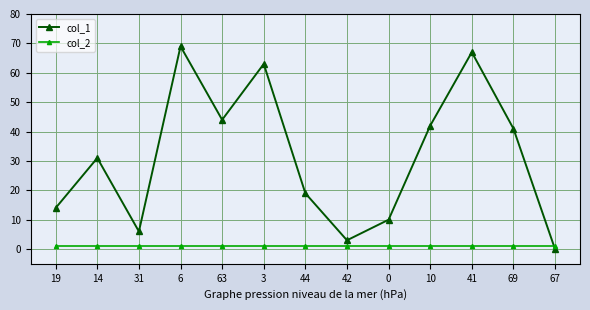

At how many categories does at least one series exceed 60?

3